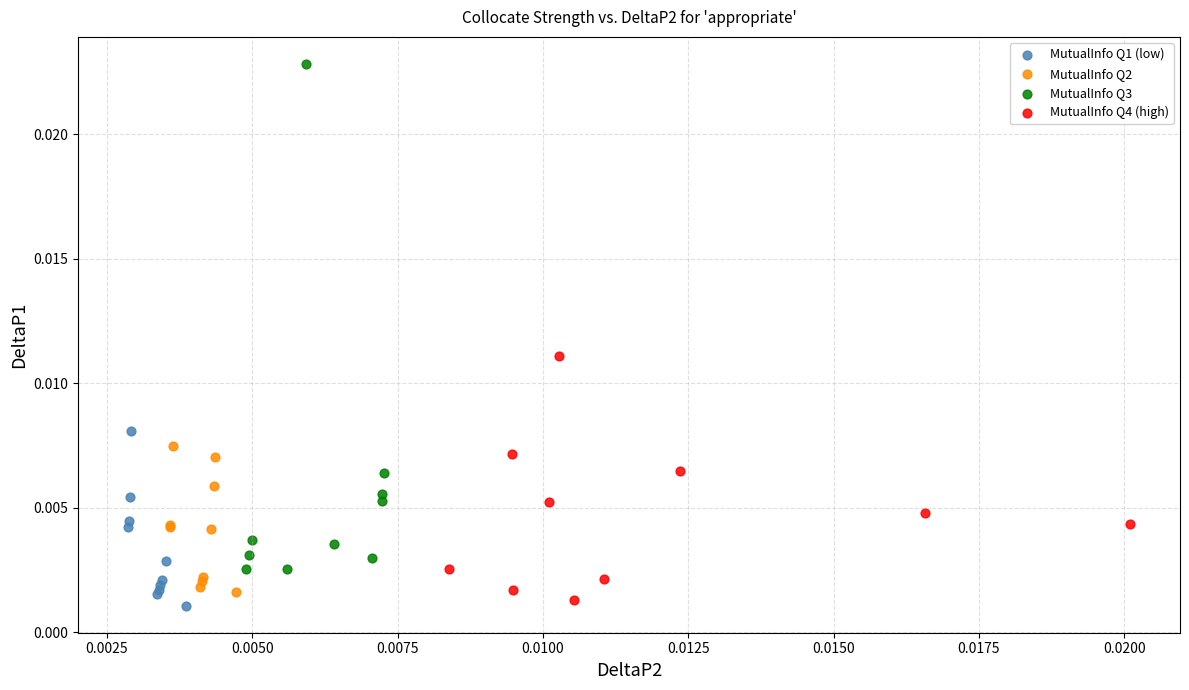

Which series reaches the minimum Y coordinate?

MutualInfo Q1 (low)